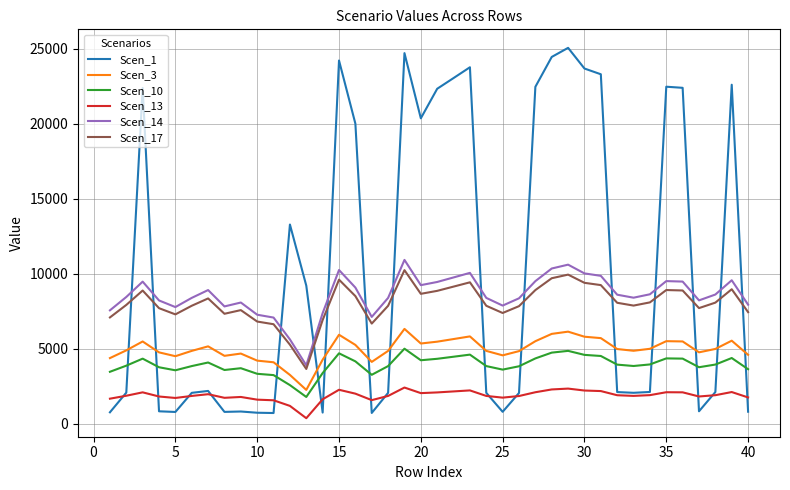

What is the maximum value for Scen_3?

6324.7